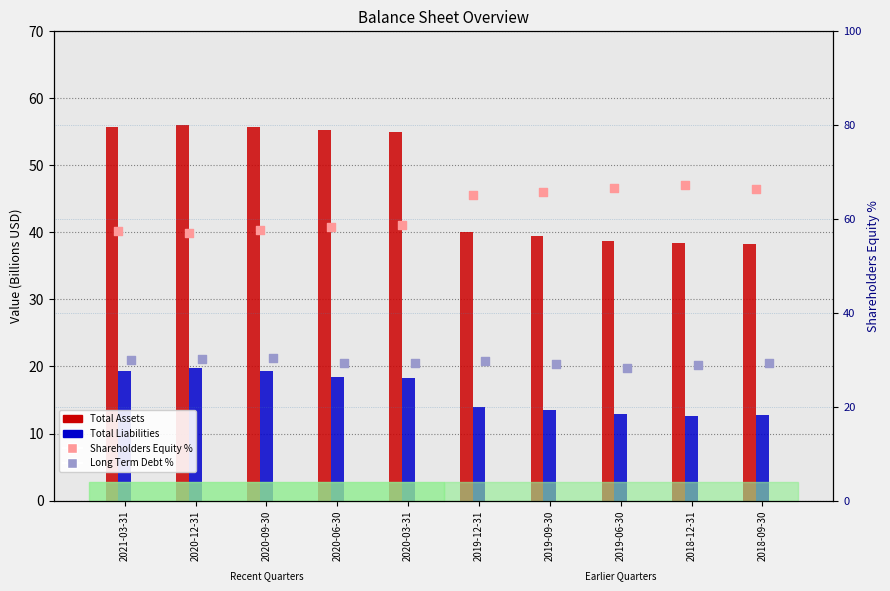

Which series has the largest Y range (max minus min)?

Total Assets